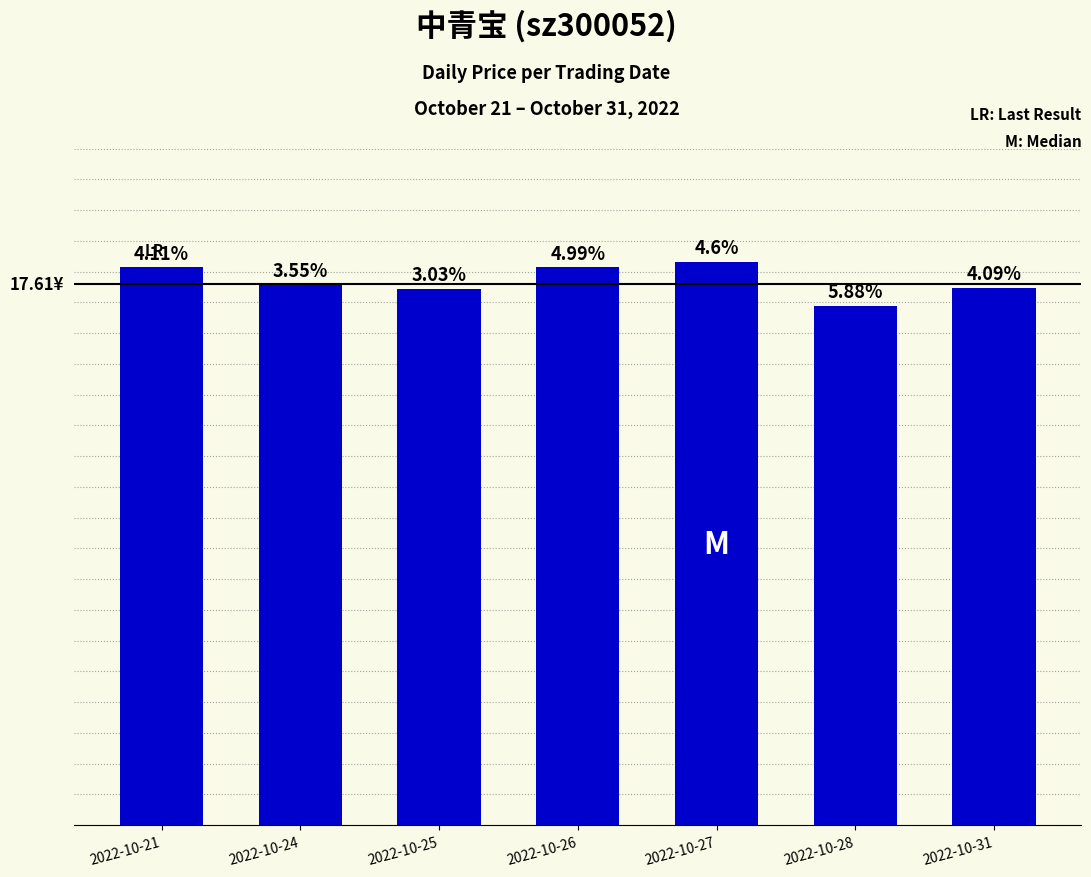

List the labels in order of value, largest first.

2022-10-27, 2022-10-21, 2022-10-26, 2022-10-24, 2022-10-31, 2022-10-25, 2022-10-28